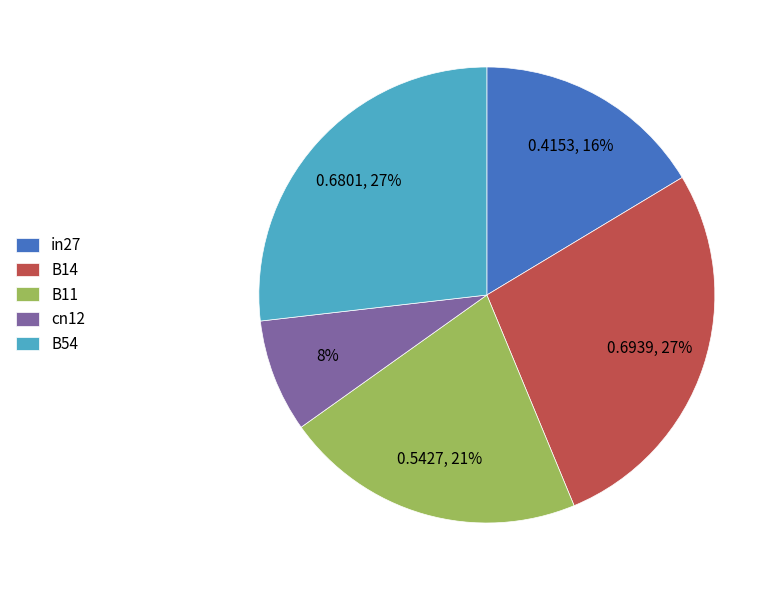

How many segments does this pie chart have?

5